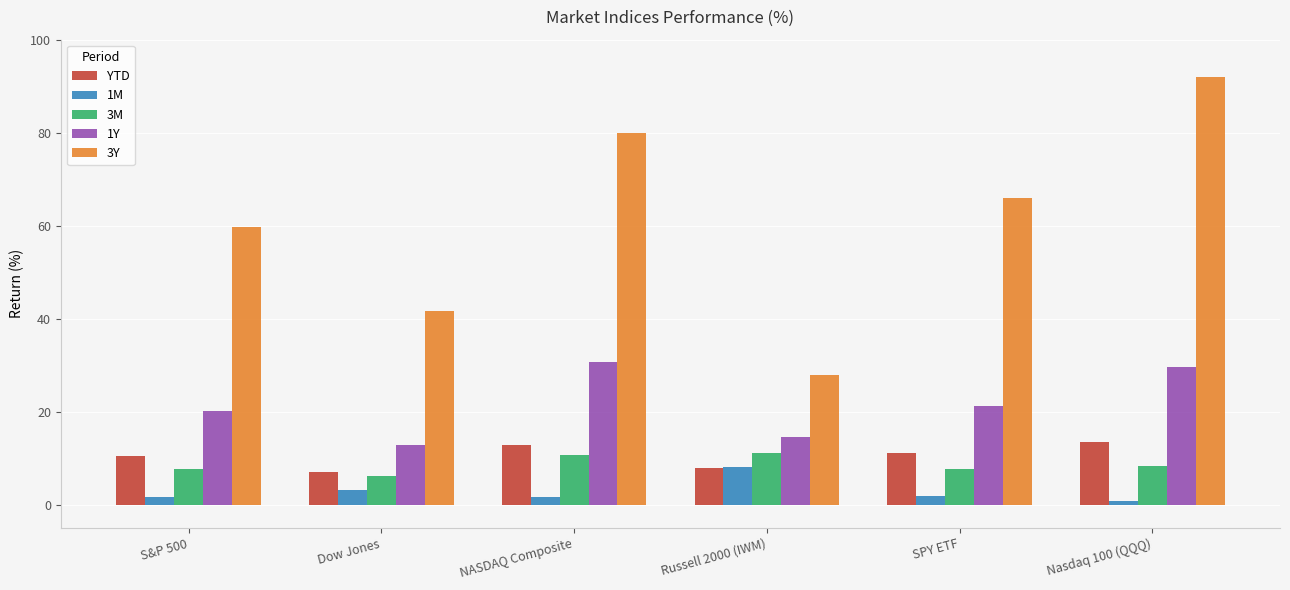

What position from the right is S&P 500?

6